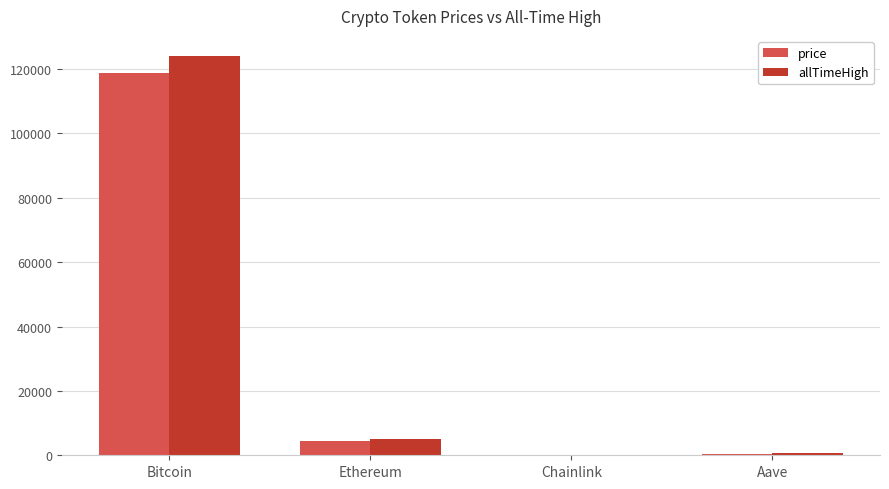

Is the value of allTimeHigh at Aave greater than the value of price at Bitcoin?

No